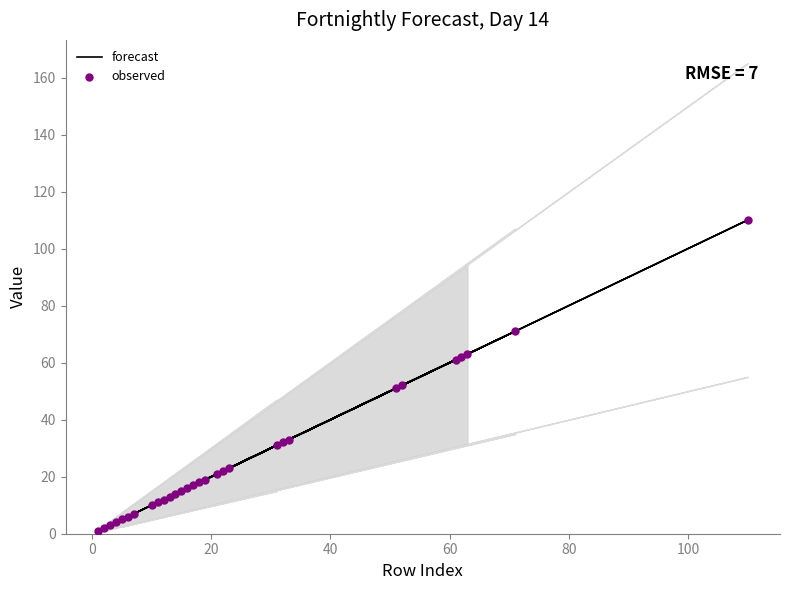

Which series has the widest spread of Y values?

forecast